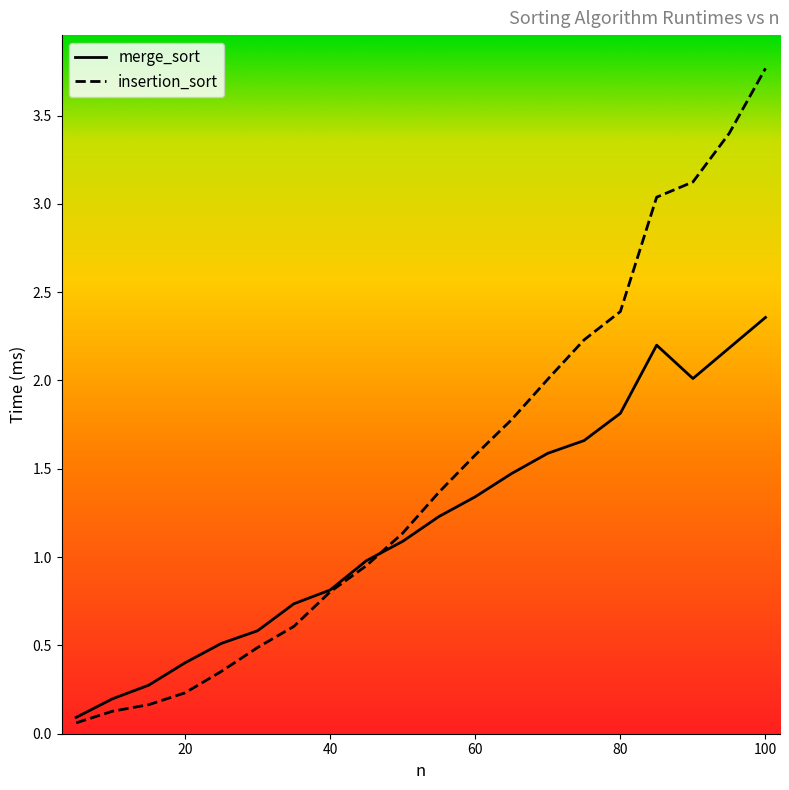

What are all the series names shown in the legend?

merge_sort, insertion_sort